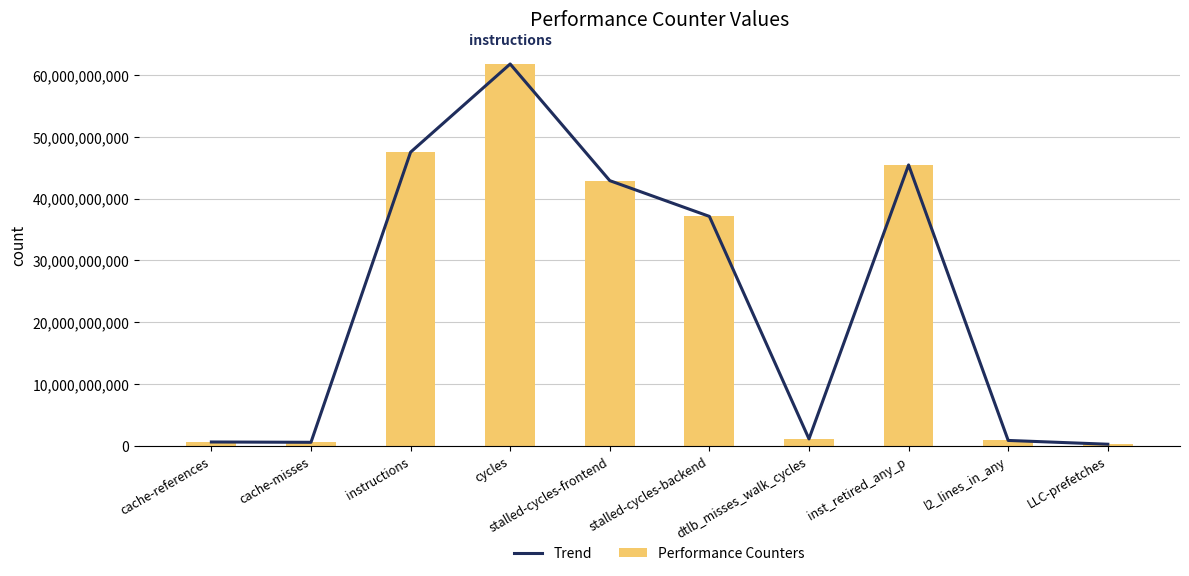

Is it true that Trend equals 610973927 at cache-references?

True